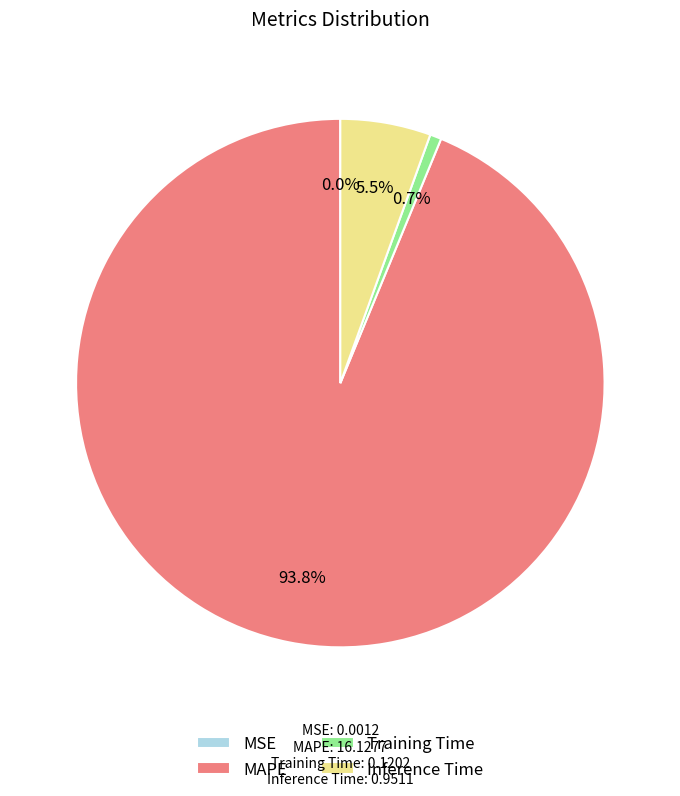

What is the largest slice in the pie chart?

MAPE